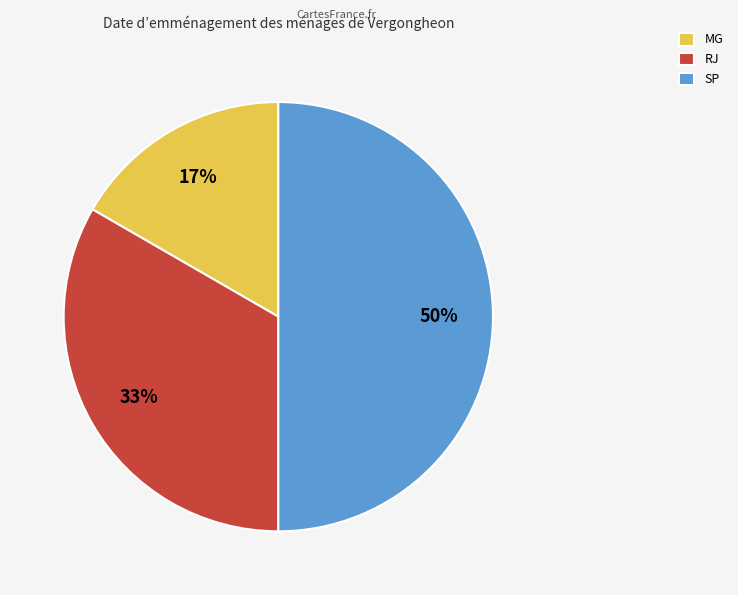

Count the number of slices in the pie.

3